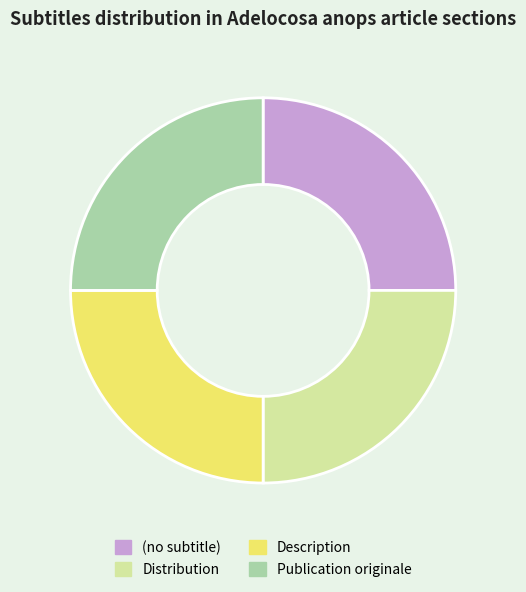

Does Publication originale account for over 50% of the chart?

No